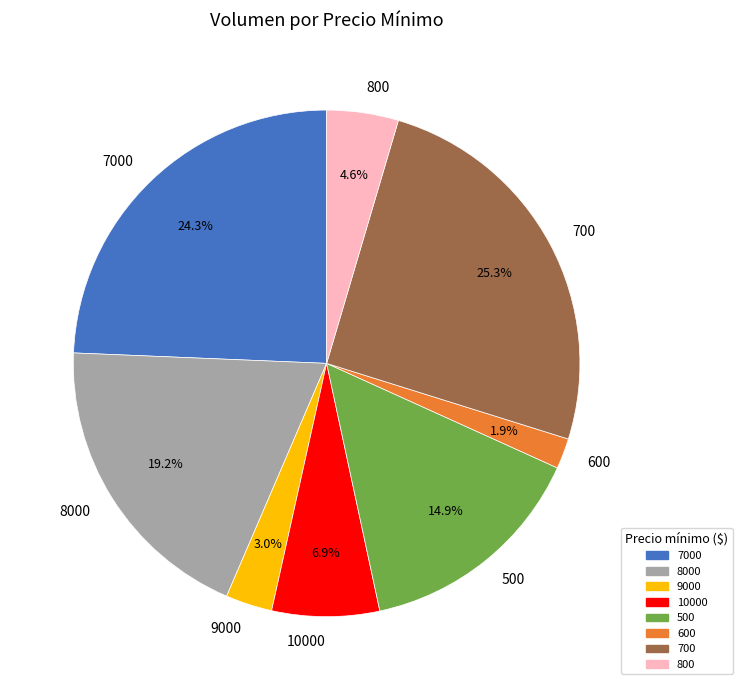

Combined, do 800 and 7000 account for over 50%?

No